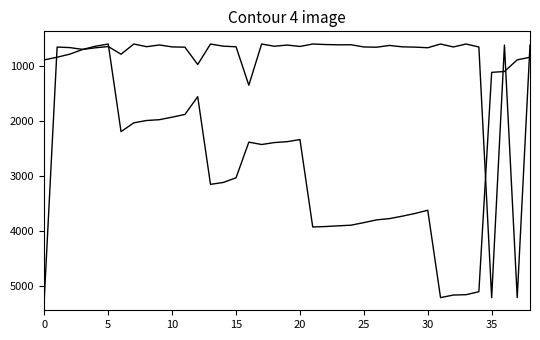

Is this an area chart (filled region under the line)?

No